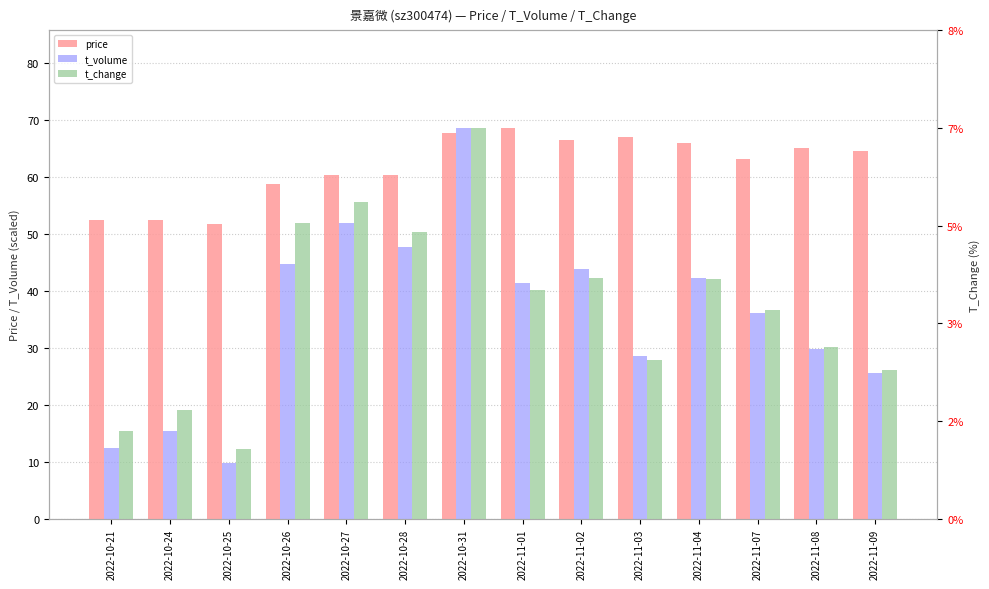

Which series changed the most between 2022-10-21 and 2022-11-09?

t_volume